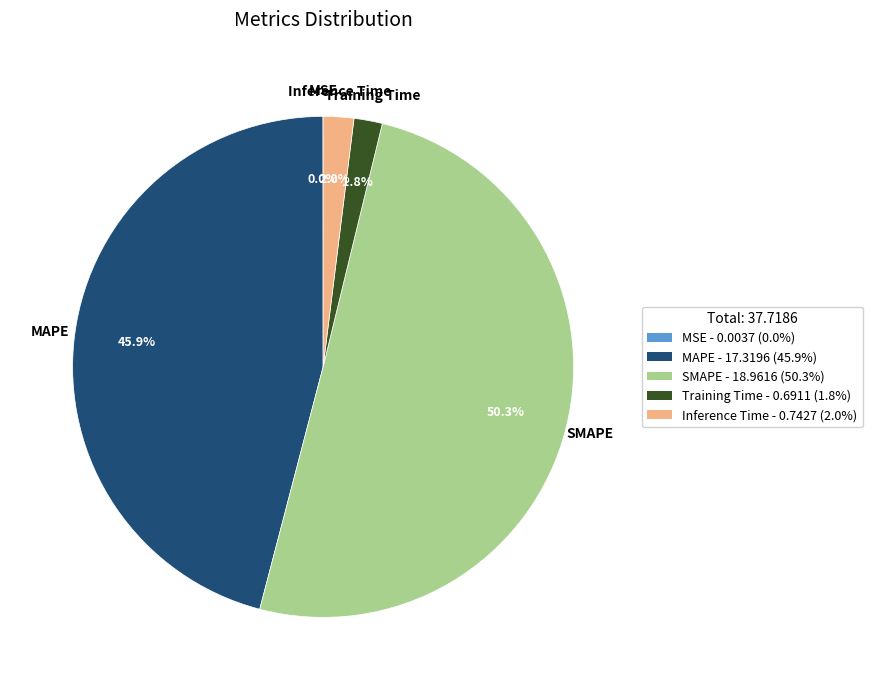

Is MAPE - 17.3196 (45.9%) the majority of the pie?

No